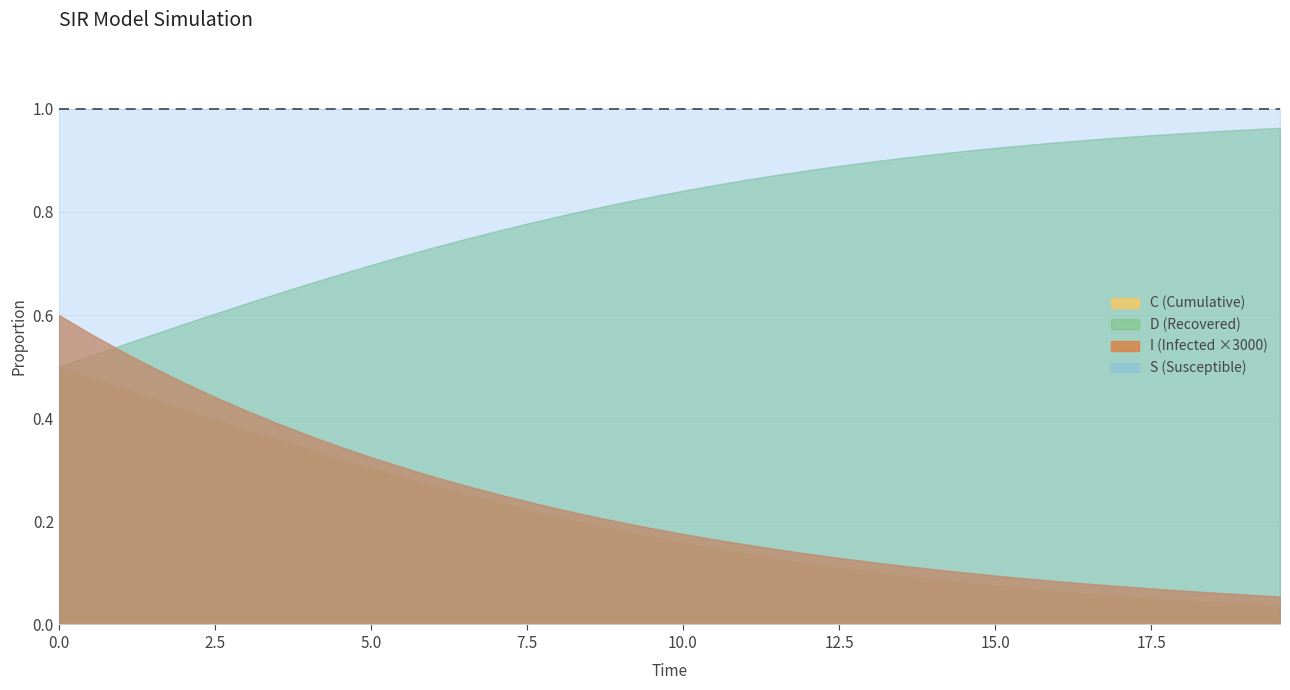

Is the value of S at 18 greater than the value of I at 3?

Yes